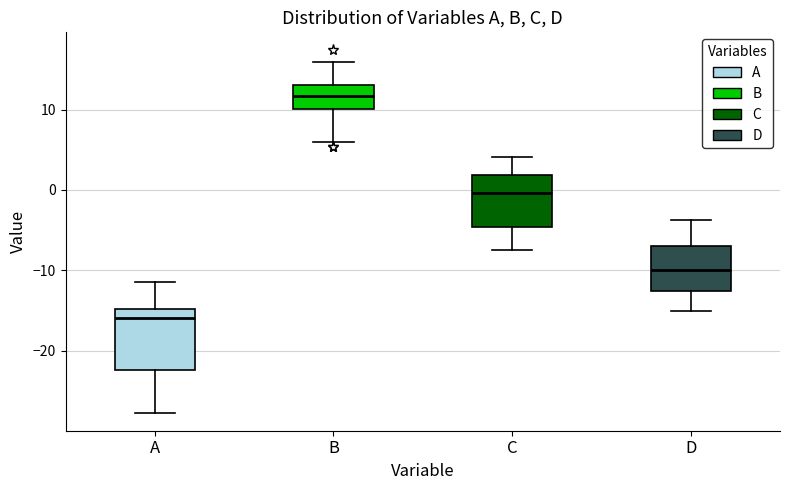

Reading left to right, transcribe this box plot: for each box, give where its median line is, the range the box spans, and where its two whiskers end, as read against the y-axis. The values are not printed on the chart, so give them approximately, as read against the axis.

A: median -16, box -22 to -15, whiskers -28 to -11
B: median 12, box 10 to 13, whiskers 6 to 16
C: median 0, box -5 to 2, whiskers -8 to 4
D: median -10, box -13 to -7, whiskers -15 to -4